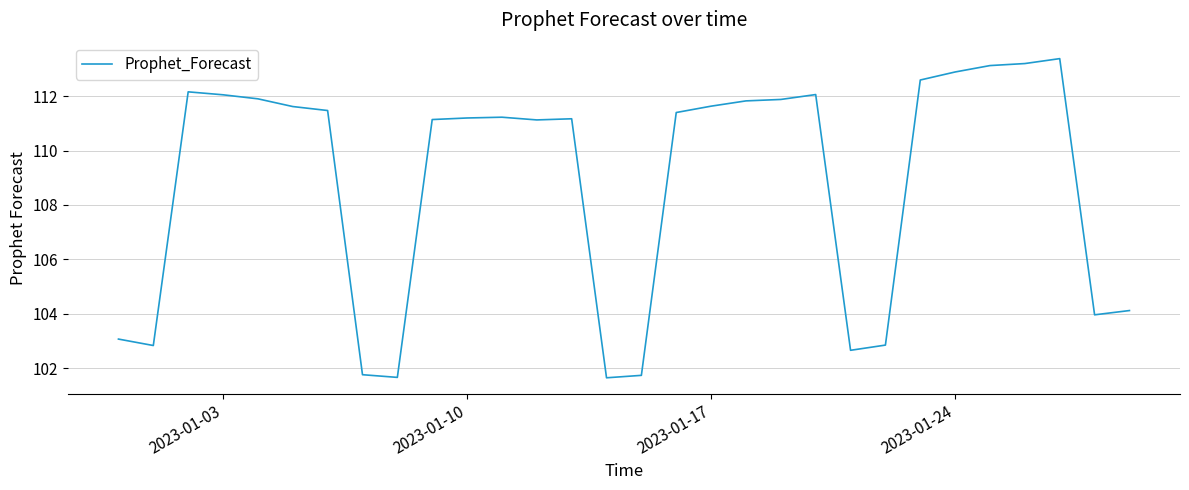

What is the difference between the maximum and minimum values?

11.7